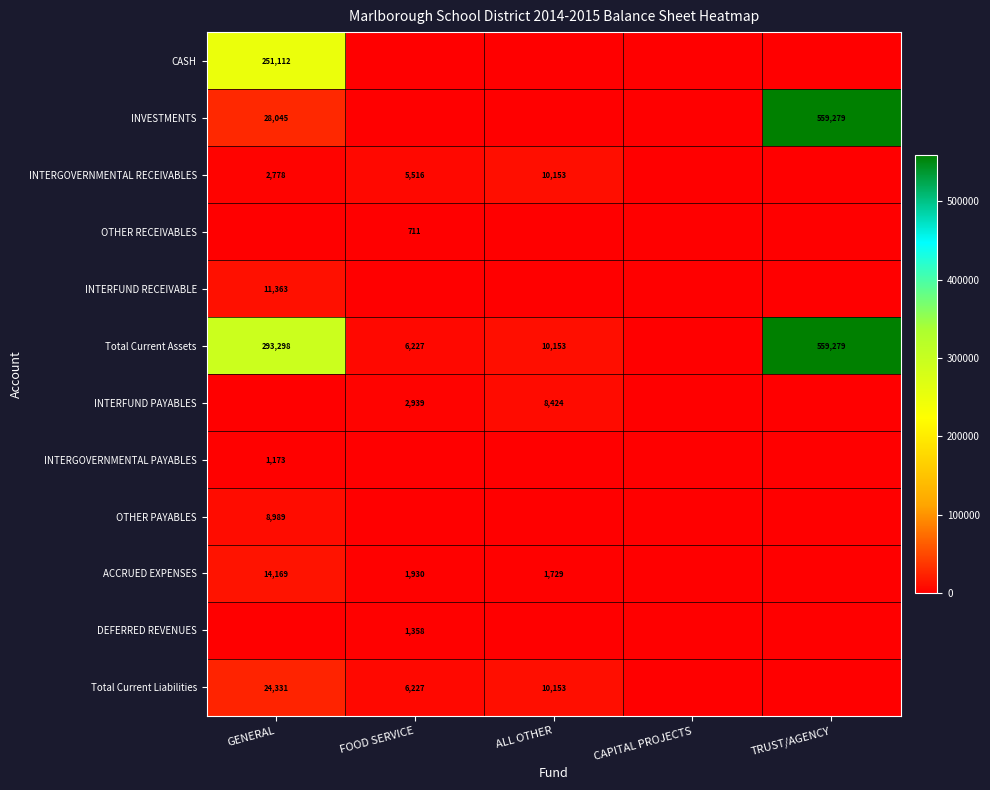

The value of Total Current Liabilities at ALL OTHER is 10153. True or false?

True